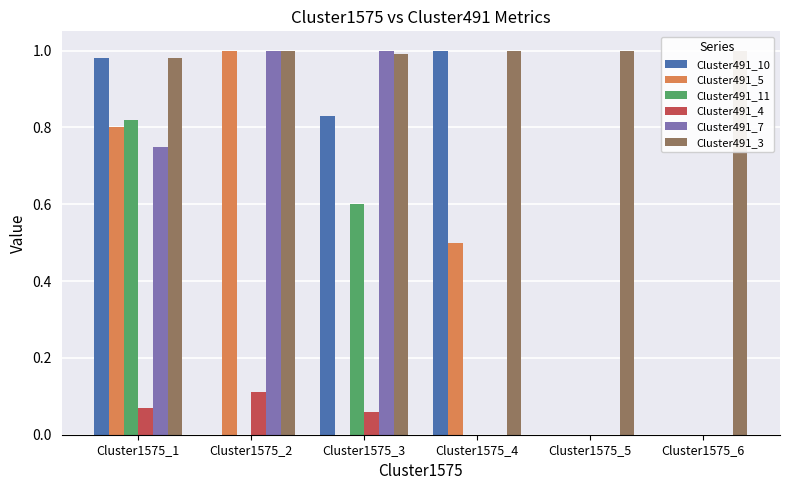

Reading left to right, transcribe all the data shown in this chart.

Cluster491_10: 1.0	0.0	0.8	1.0	0.0	0.0
Cluster491_5: 0.8	1.0	0.0	0.5	0.0	0.0
Cluster491_11: 0.8	0.0	0.6	0.0	0.0	0.0
Cluster491_4: 0.1	0.1	0.1	0.0	0.0	0.0
Cluster491_7: 0.8	1.0	1.0	0.0	0.0	0.0
Cluster491_3: 1.0	1.0	1.0	1.0	1.0	1.0